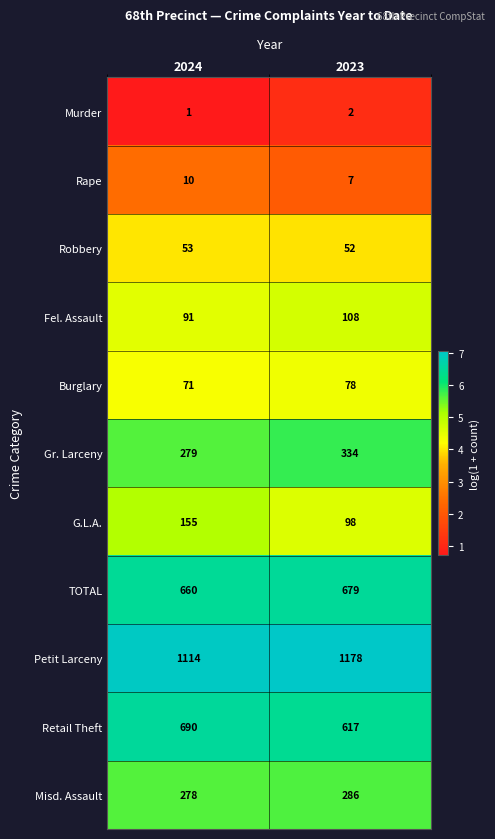

Rank the series at 2023 from lowest to highest value.

Murder, Rape, Robbery, Burglary, G.L.A., Fel. Assault, Misd. Assault, Gr. Larceny, Retail Theft, TOTAL, Petit Larceny